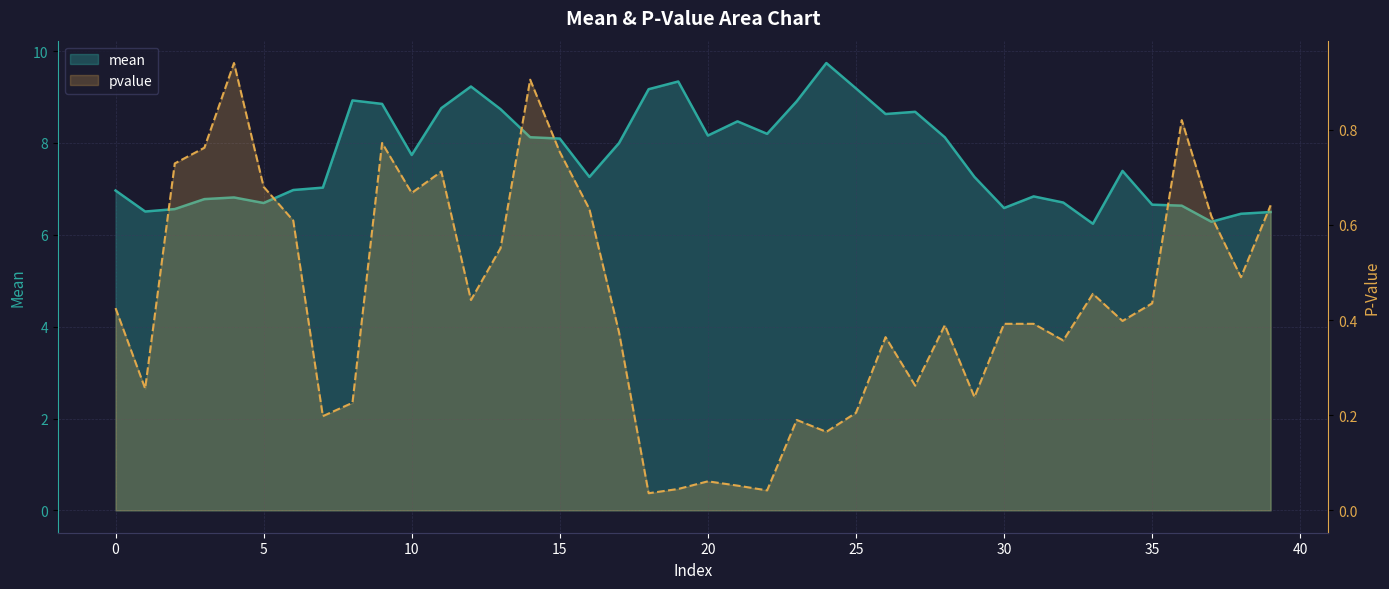

True or false: pvalue and mean cross at least once.

False